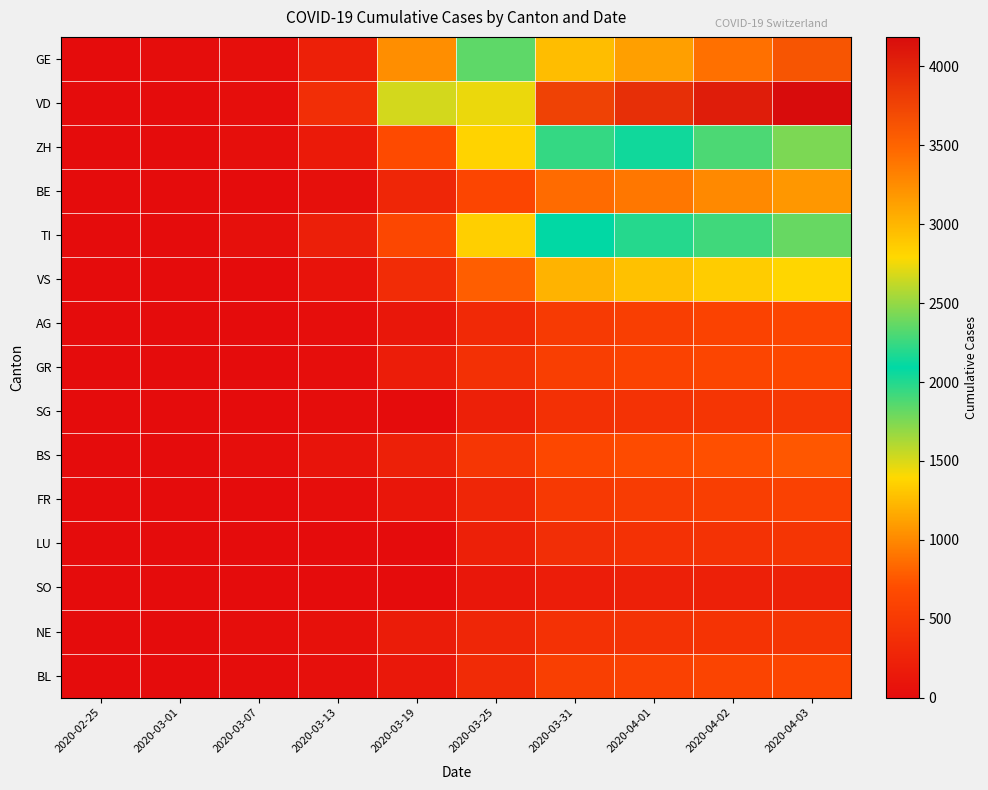

Between 2020-03-07 and 2020-04-02, which is larger?

2020-04-02